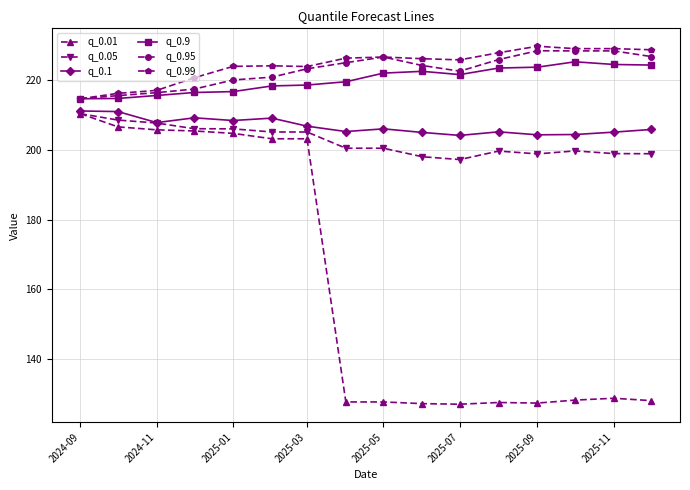

How many categories are shown in the chart?

16